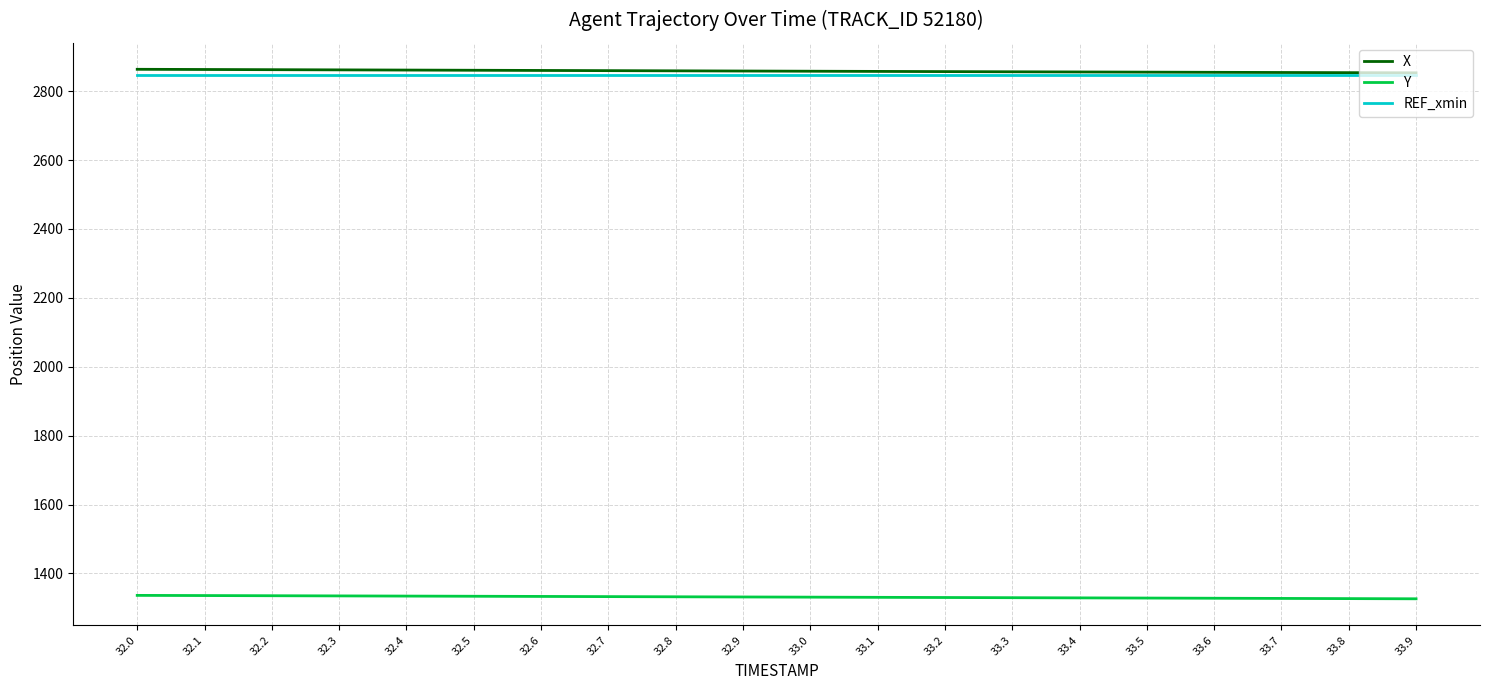

What is the difference between the highest and lowest values at 32.6?

1526.8